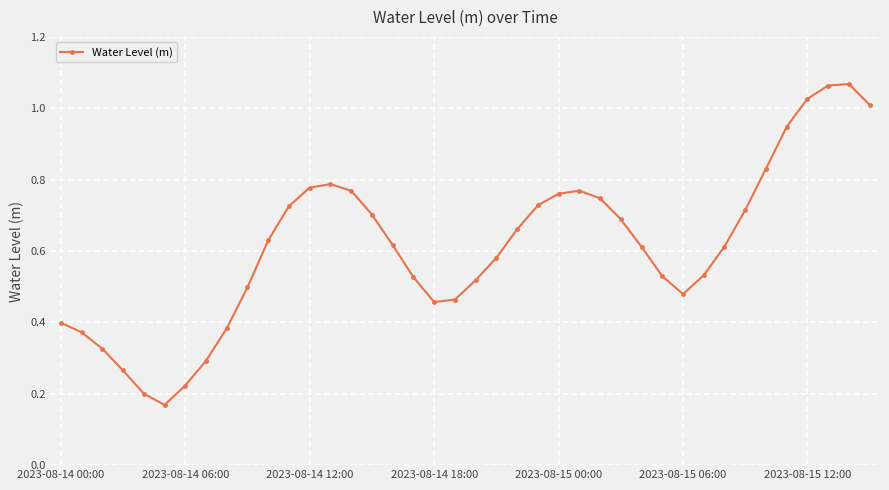

What is the sum of all values?

24.5